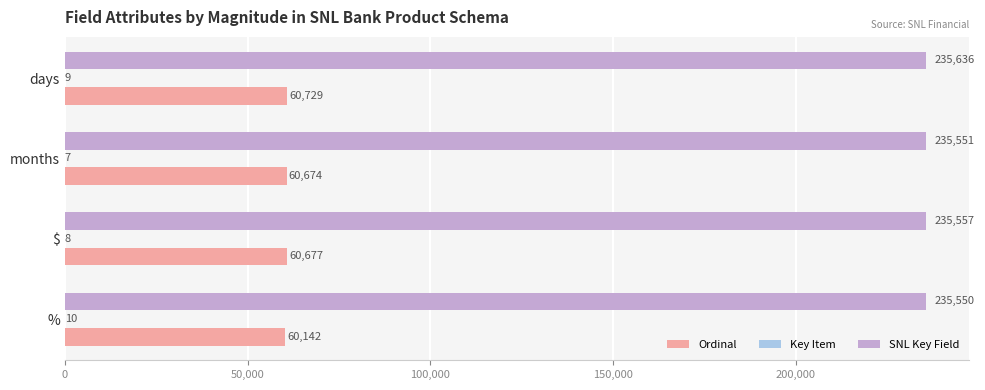

Read the SNL Key Field value at days, to the nearest 10.

235640